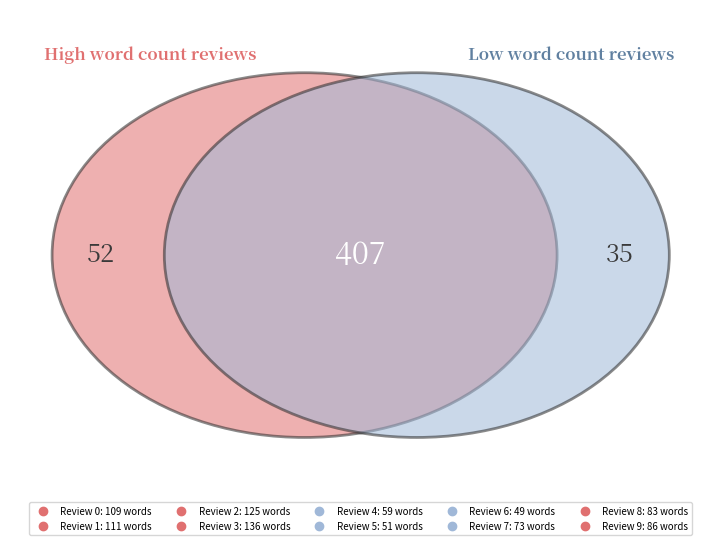

To the nearest percent, what portion does 0 represent?

12%